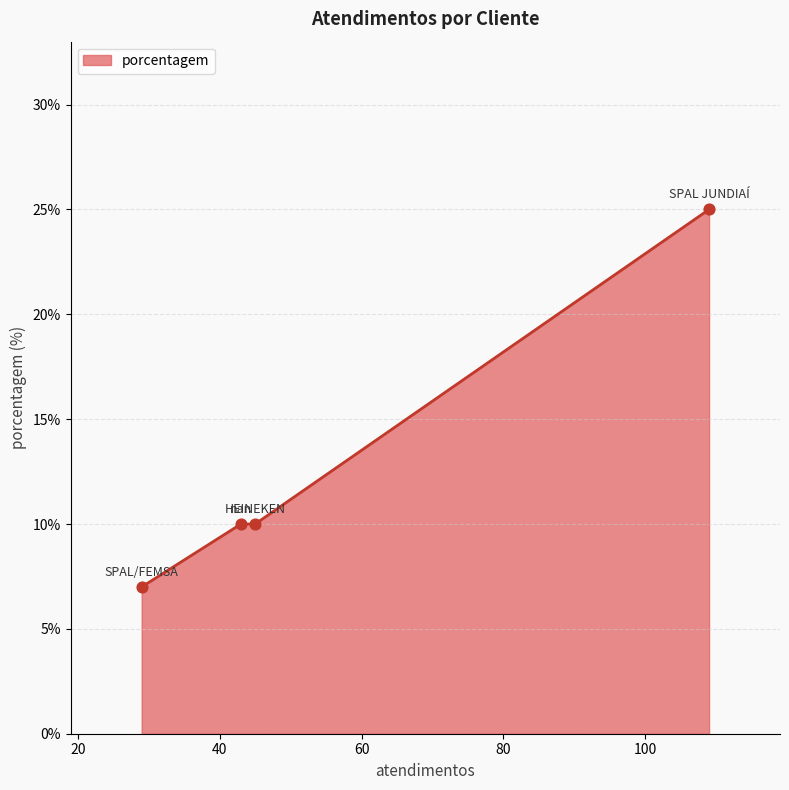

True or false: there are more than 1 points higher than both neighbors.

False